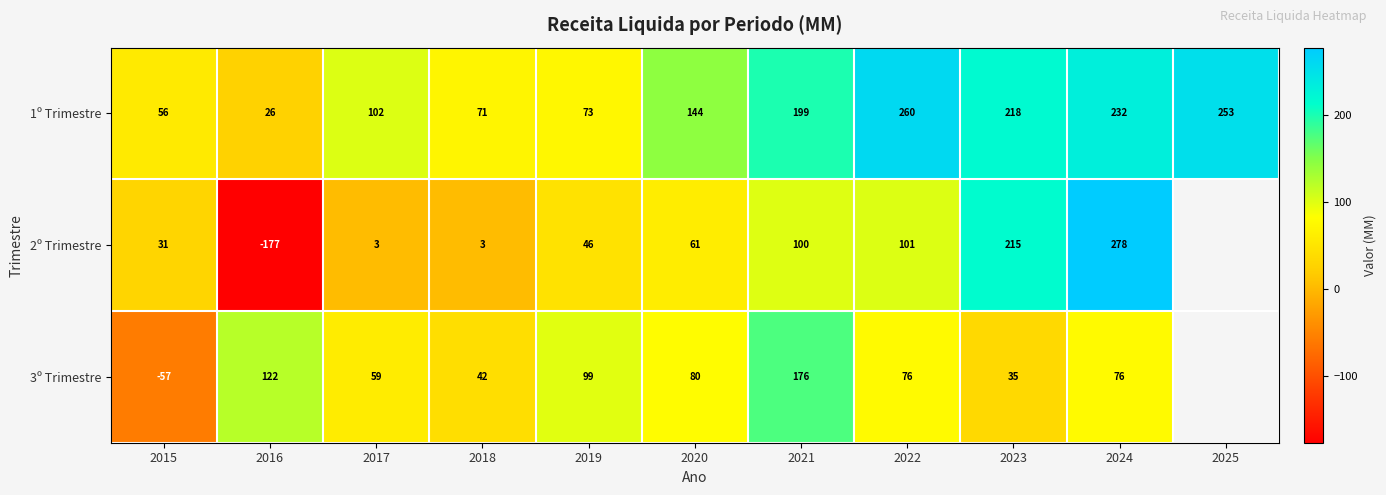

At which label does 1º Trimestre reach its minimum?

2016